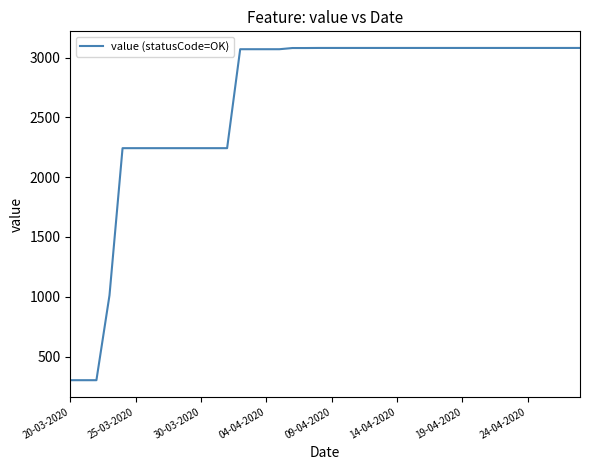

What is the minimum value shown in the chart?

302.4